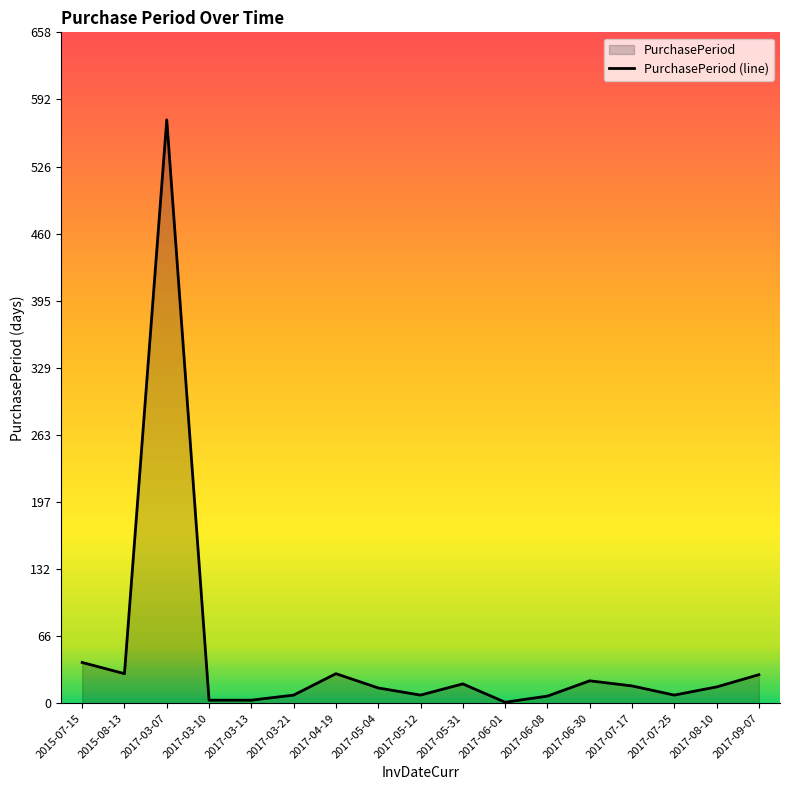

What is the smallest value displayed?

1